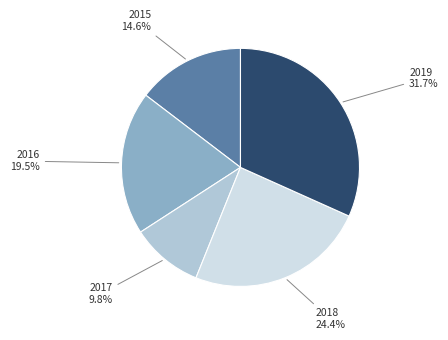

Does any single category account for the majority?

No